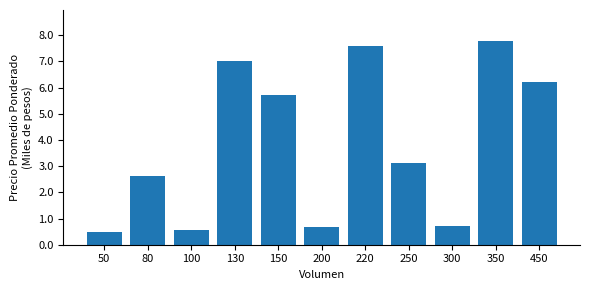

What is the value of the 2nd bar from the left?

2.6